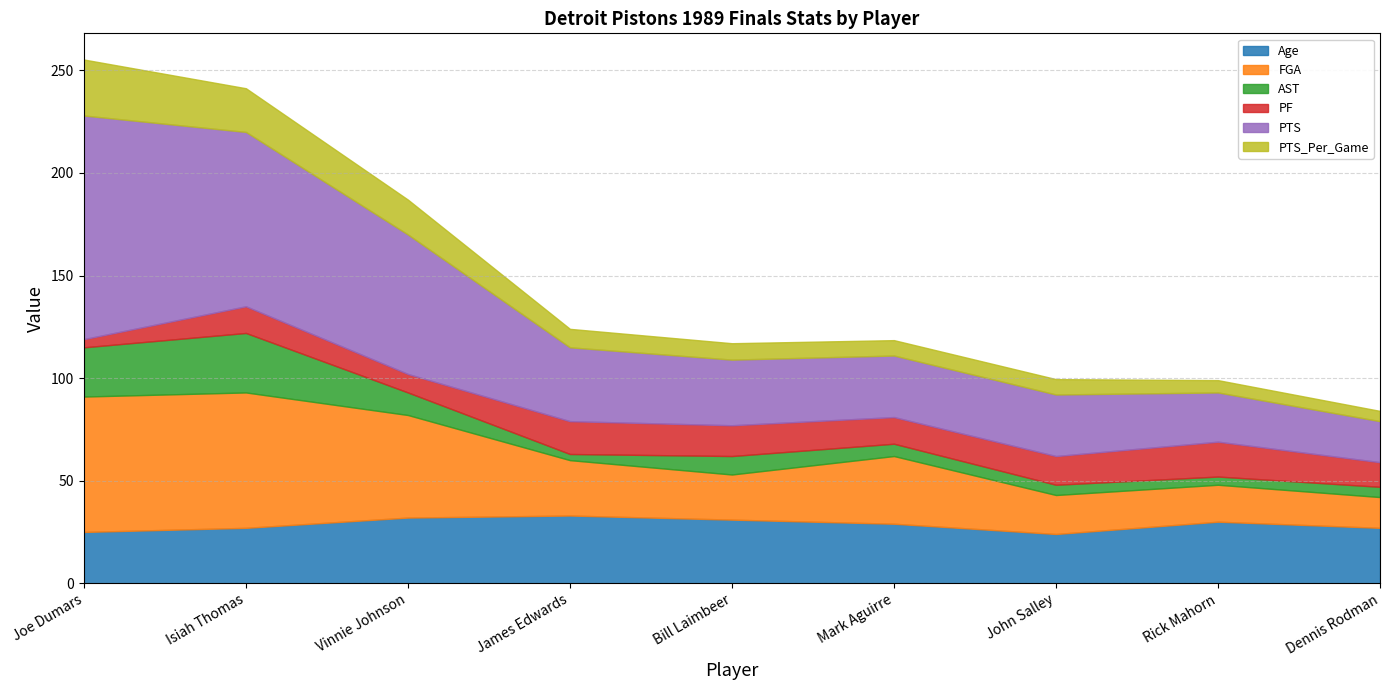

What is the sum of the Age values at James Edwards and Joe Dumars?

58.0